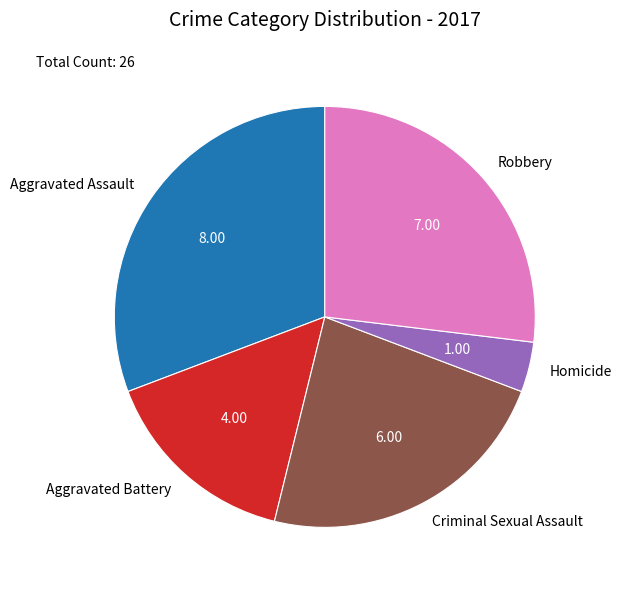

Is the sum of Homicide and Robbery greater than half?

No